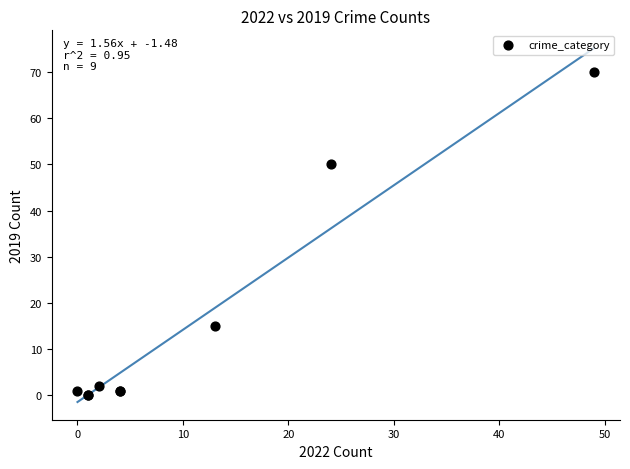

What Y value in the scatter plot is closest to 35?

50